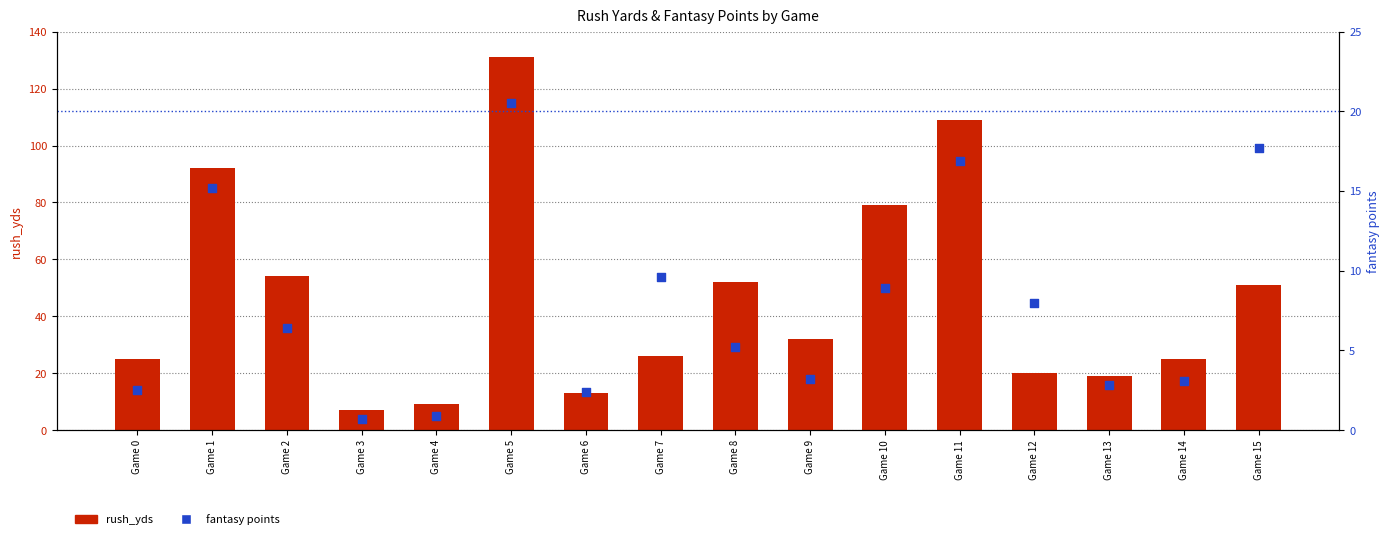

Which series contains the highest Y value?

rush_yds